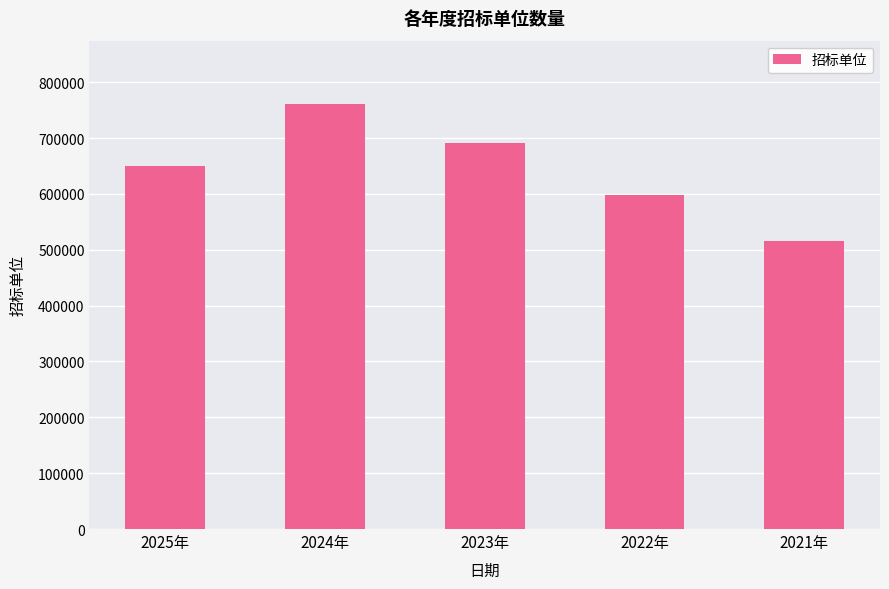

Reading right to left, list all the values displayed in this chart.

515885	598469	690556	760447	649775